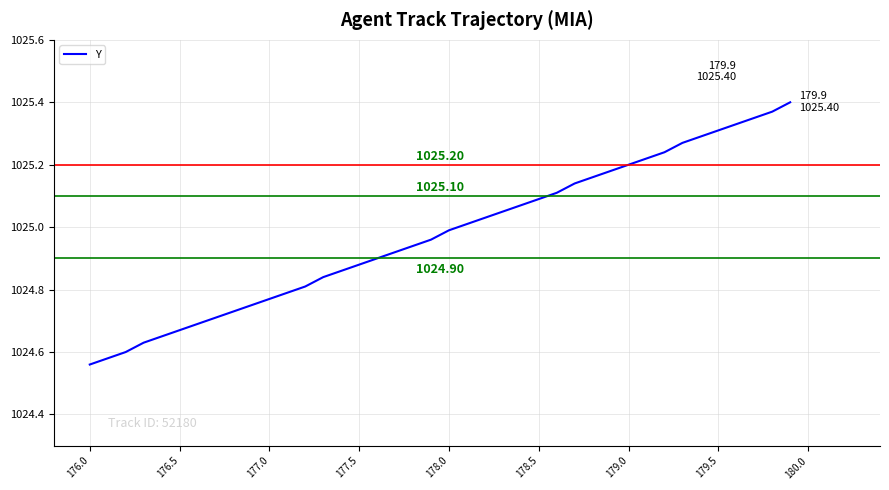

What is the difference between the maximum and minimum values?

0.8